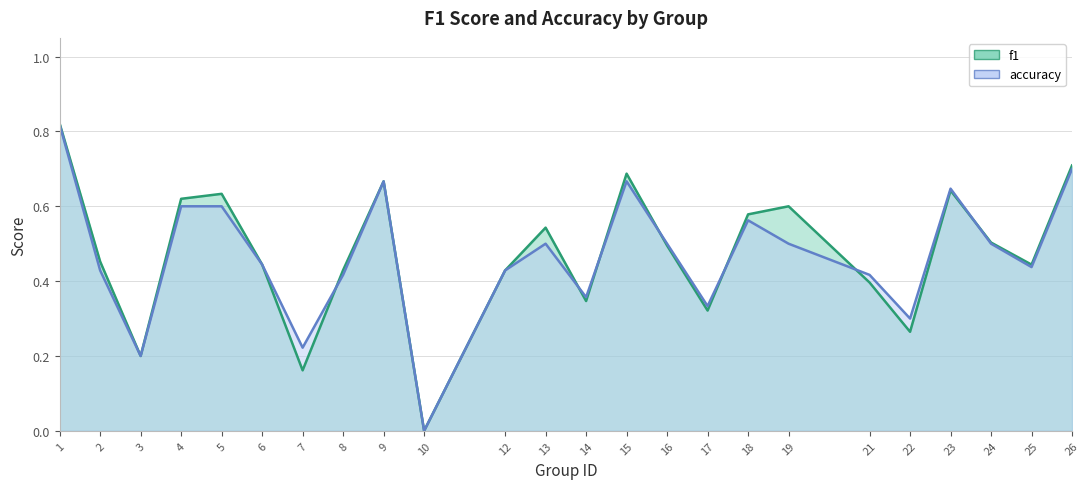

Reading left to right, transcribe all the data shown in this chart.

f1: 0.8	0.5	0.2	0.6	0.6	0.4	0.2	0.4	0.7	0.0	0.4	0.5	0.3	0.7	0.5	0.3	0.6	0.6	0.4	0.3	0.6	0.5	0.4	0.7
accuracy: 0.8	0.4	0.2	0.6	0.6	0.4	0.2	0.4	0.7	0.0	0.4	0.5	0.4	0.7	0.5	0.3	0.6	0.5	0.4	0.3	0.6	0.5	0.4	0.7